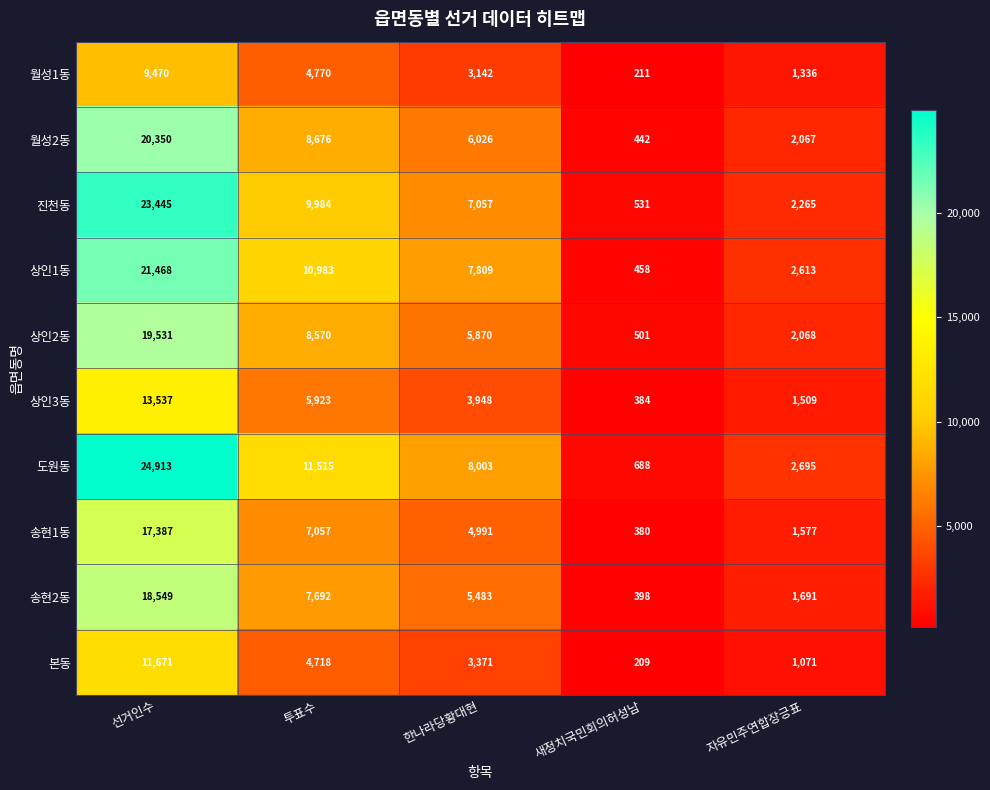

Which category has the highest value across all series?

선거인수